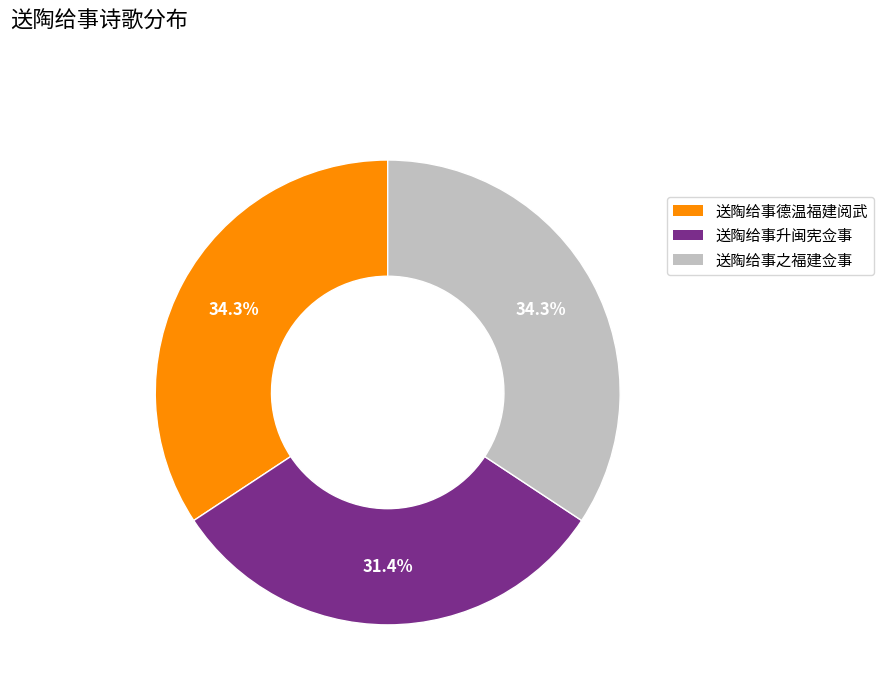

What portion of the pie excludes 送陶给事之福建佥事?

65.7%